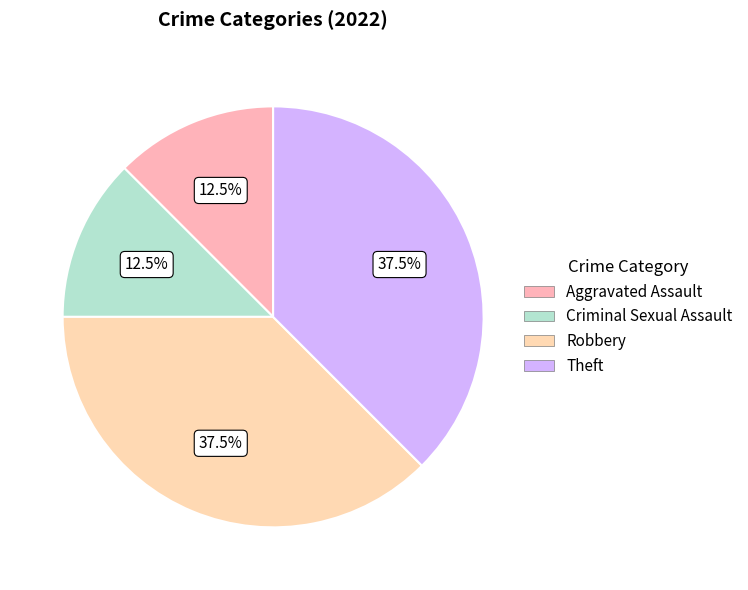

Count the number of slices in the pie.

4